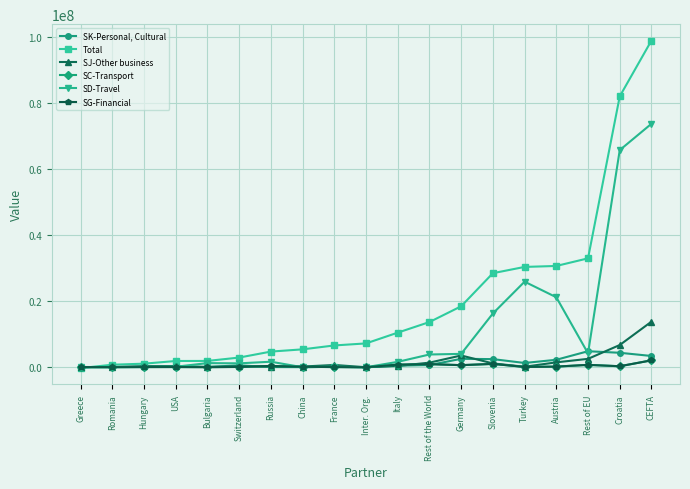

Is it true that SJ-Other business equals 1160000 at Slovenia?

True